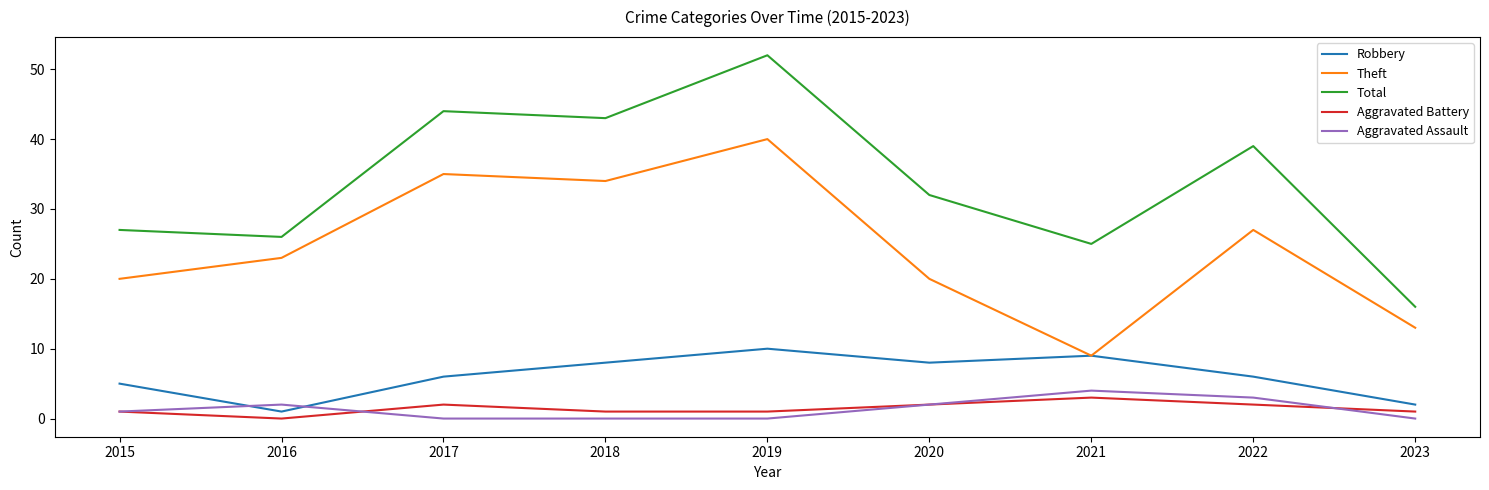

Which series has the widest spread of values?

Total